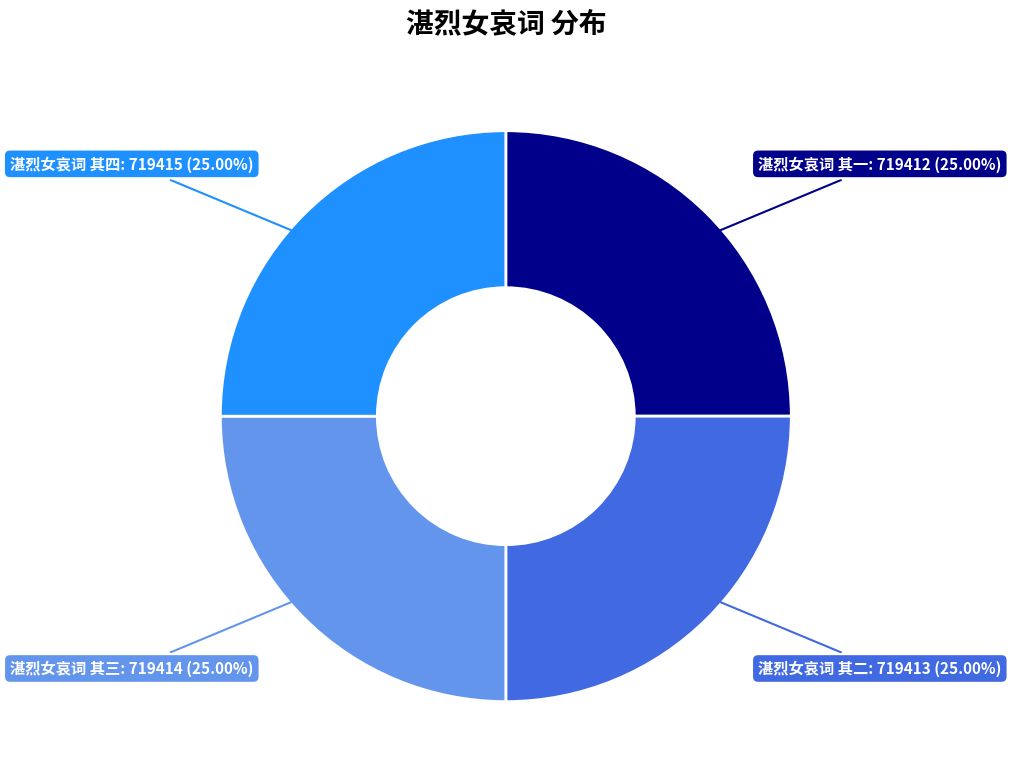

Is there a majority slice in this chart?

No